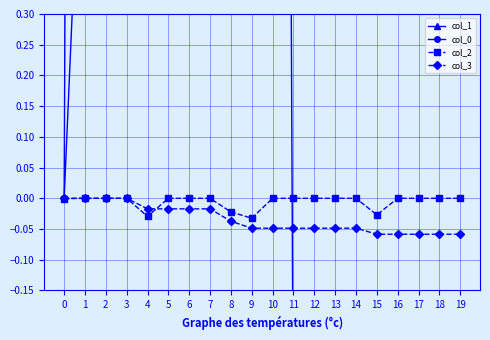

How many values in the col_1 series are below 7?

10